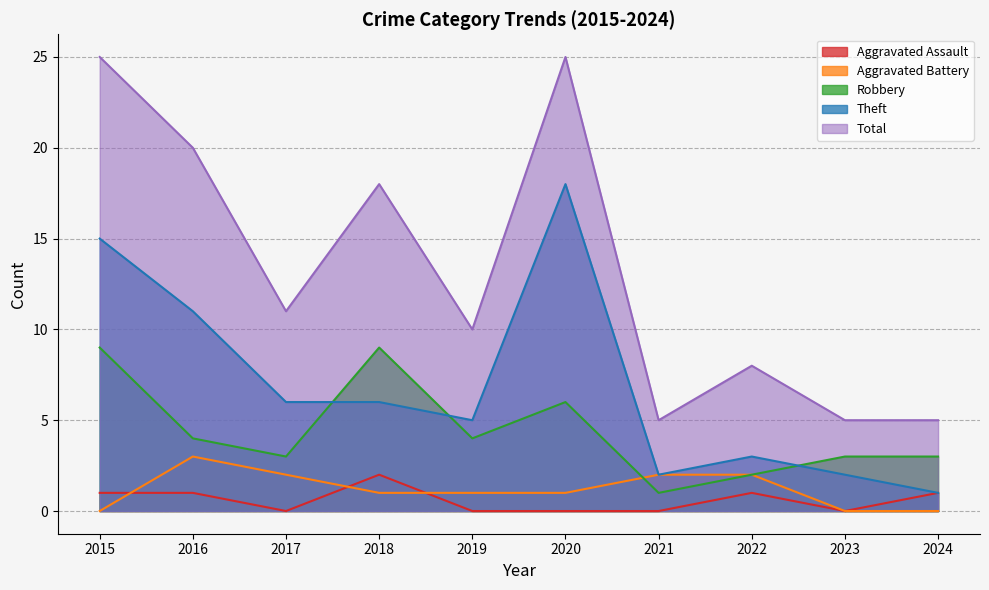

Count the number of categories in the chart.

10